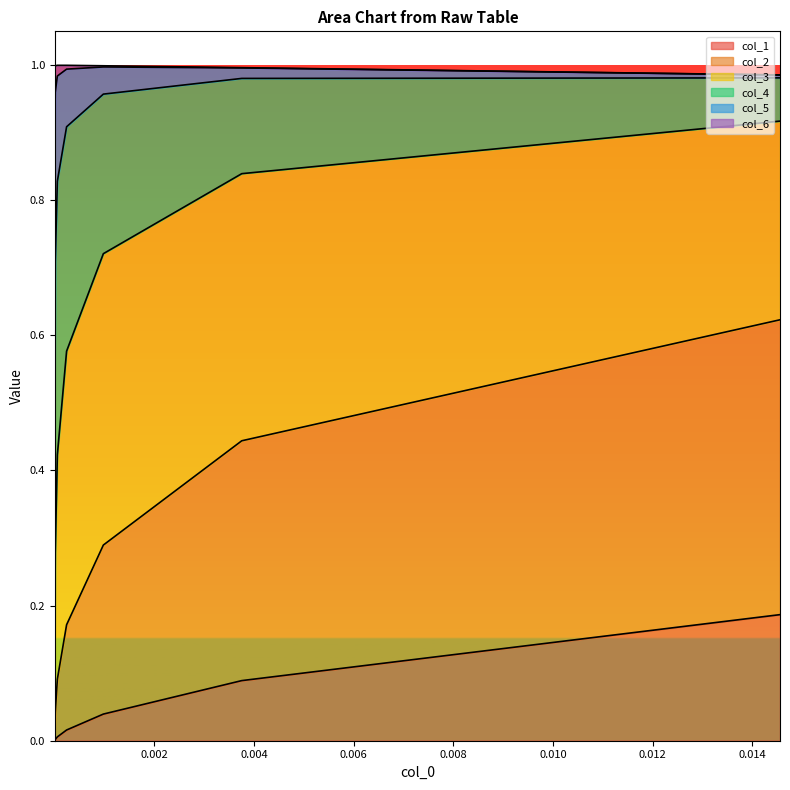

At which category is the sum across all series the highest?

0.014